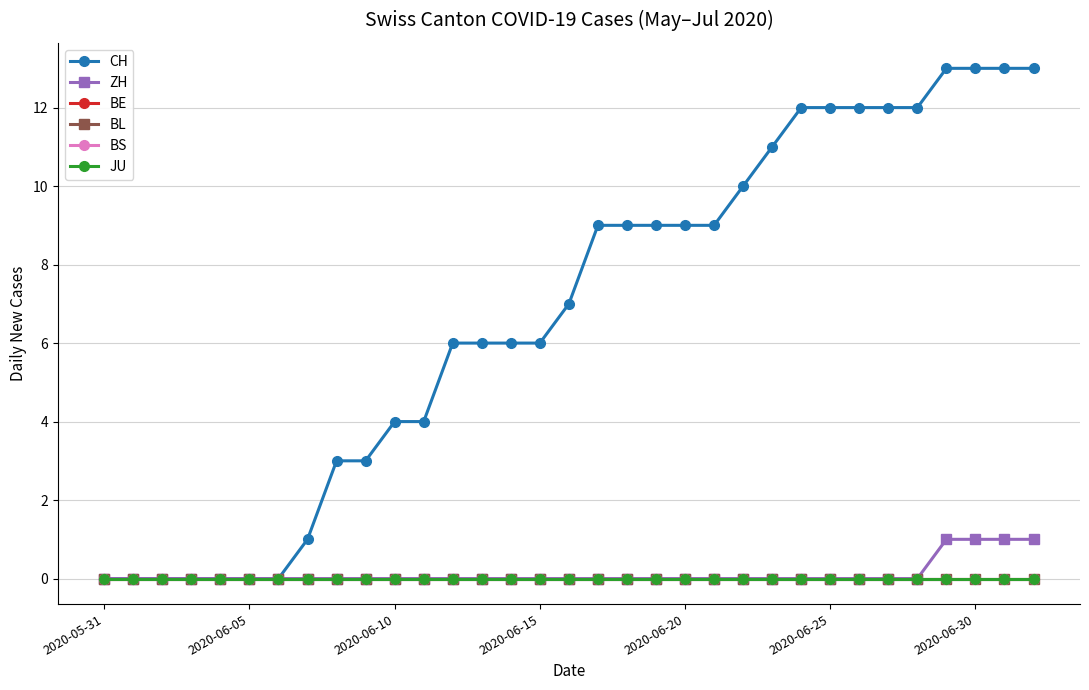

At which label does JU reach its minimum?

2020-05-31